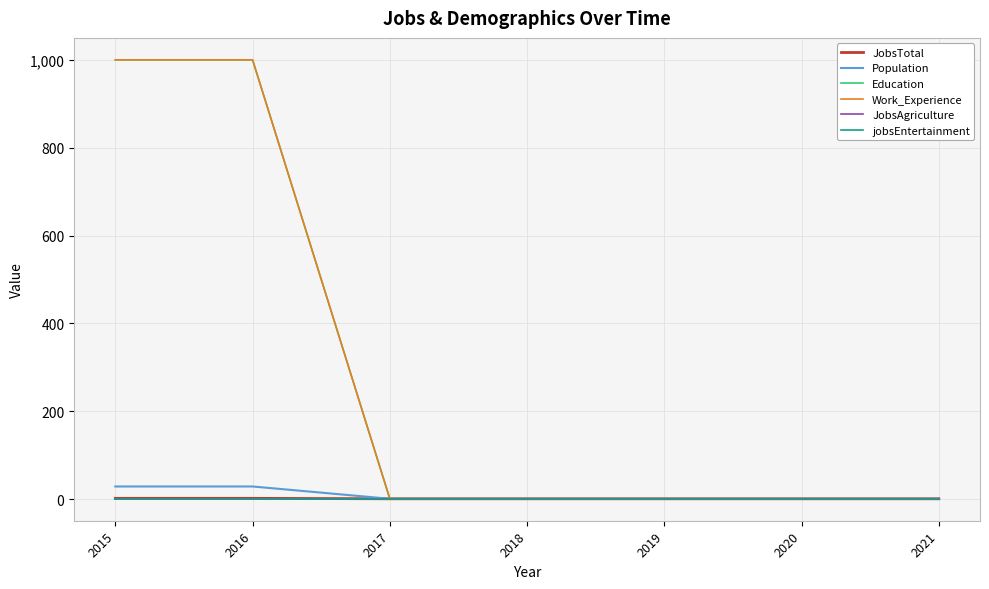

Is it true that jobsEntertainment equals 1 at 2018?

True